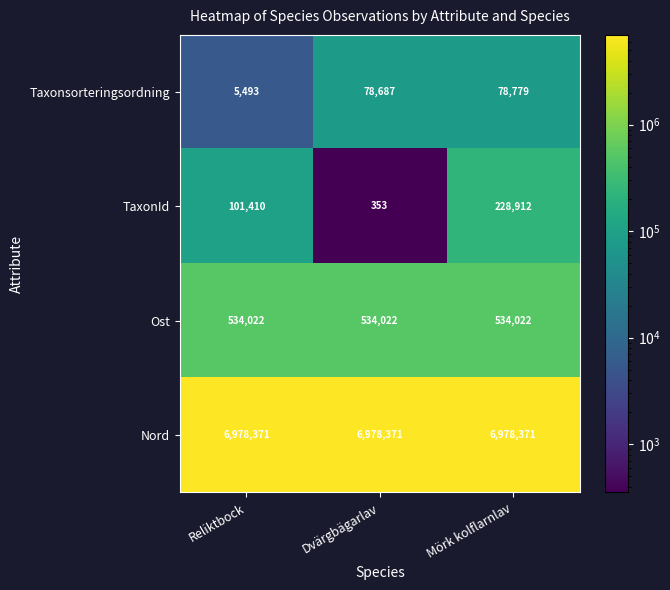

What is the sum of all Taxonsorteringsordning values?

162959